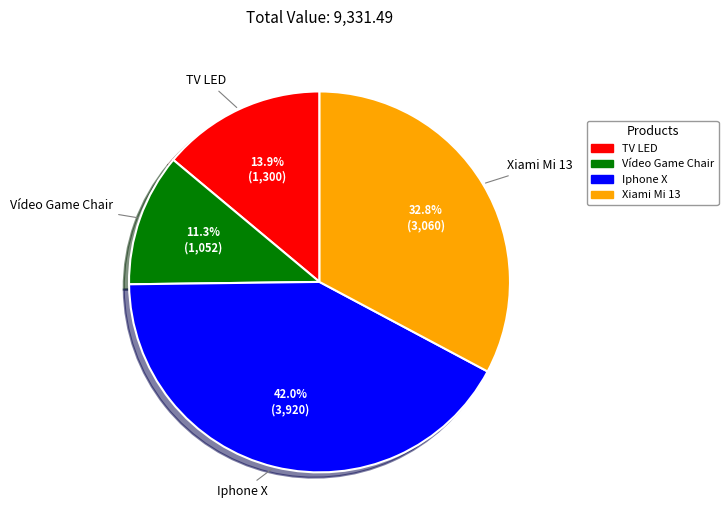

What percentage is the TV LED slice, to the nearest percent?

14%